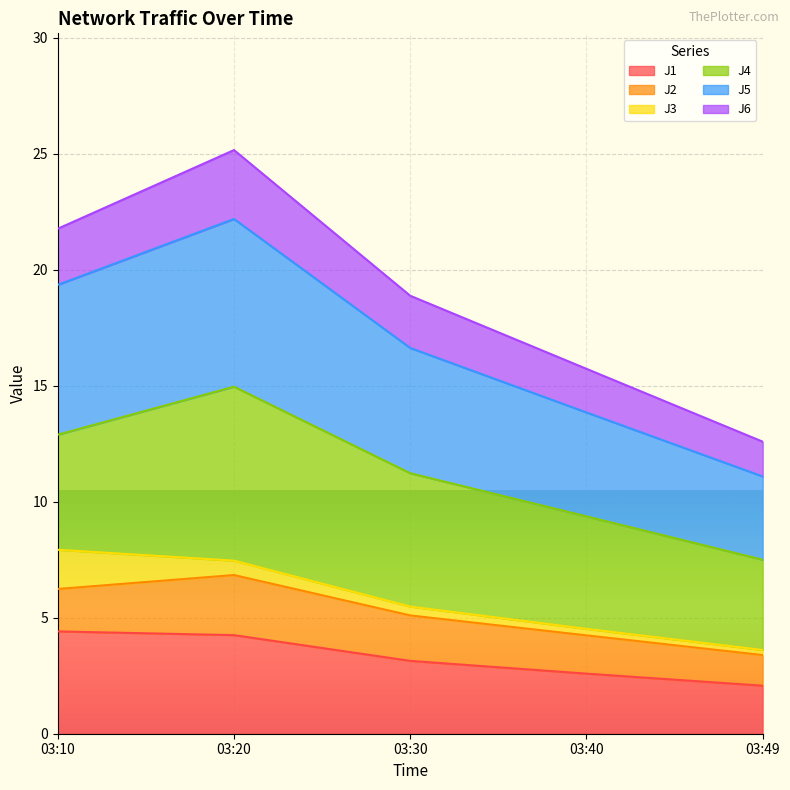

What is the lowest value of the J1 series?

2.1